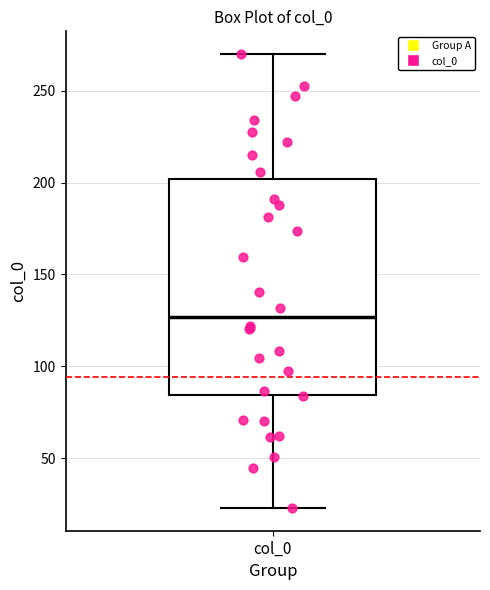

Transcribe this box plot: give where the median line is, the range the box spans, and where the two whiskers end, as read against the y-axis. The values are not printed on the chart, so give them approximately, as read against the axis.

median 125, box 85 to 200, whiskers 25 to 270